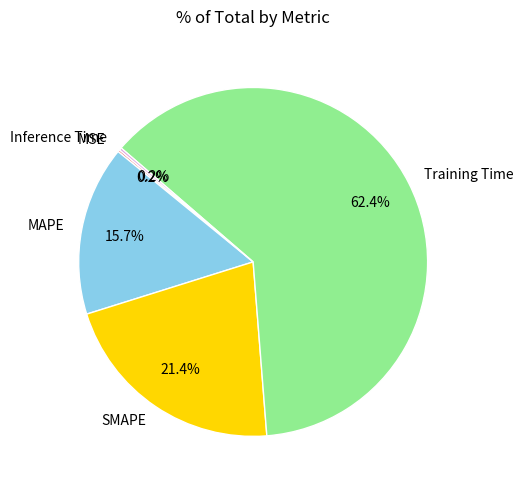

Which slice is the largest?

Training Time